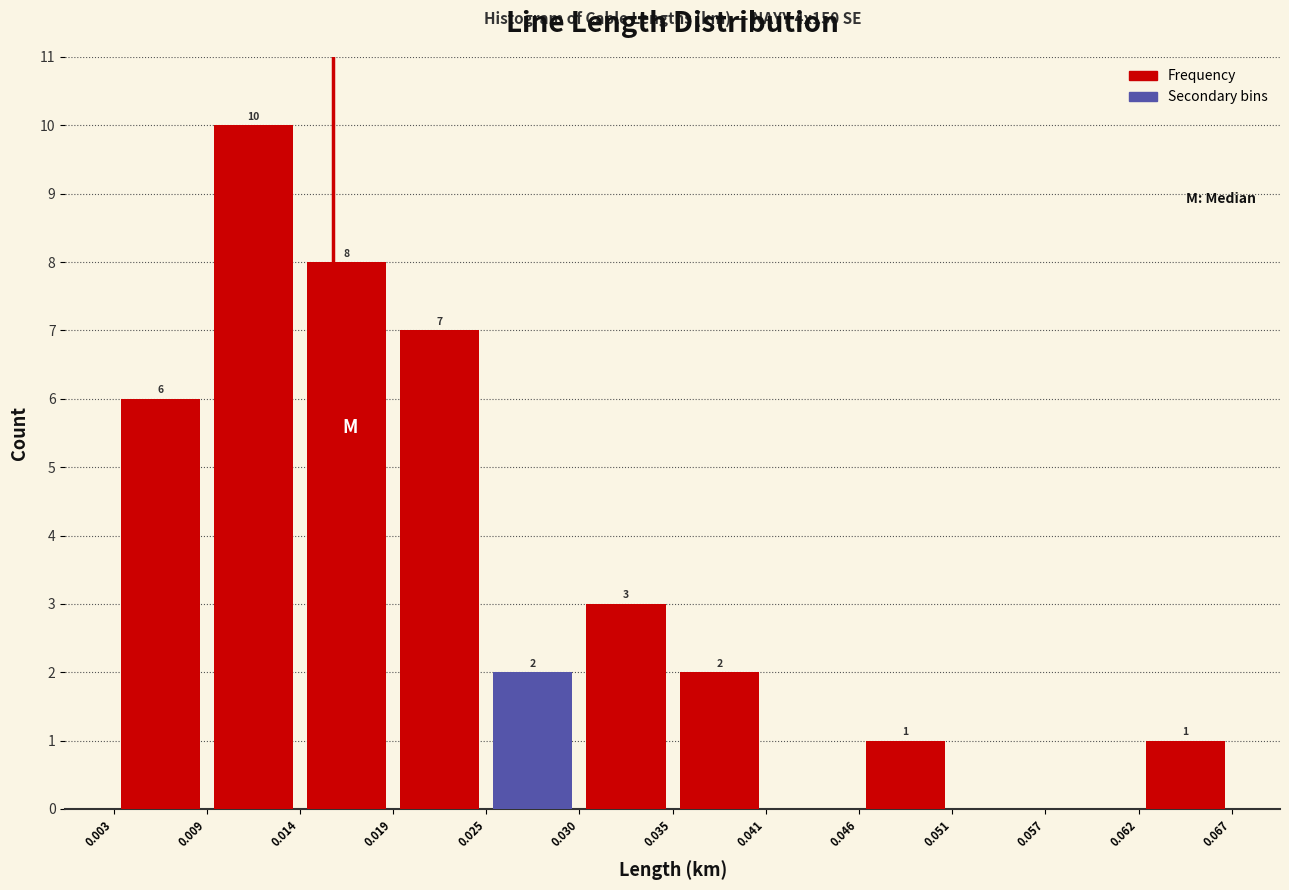

Which range on the x-axis has the tallest bar?

0.009 to 0.014